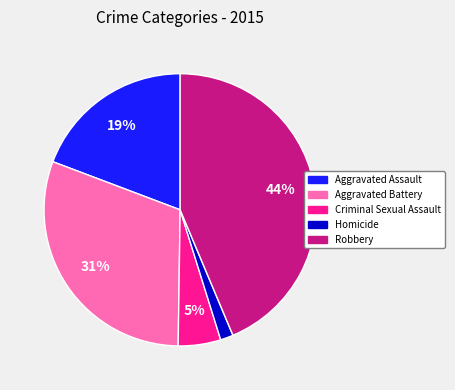

Does Robbery represent more than half of the total?

No